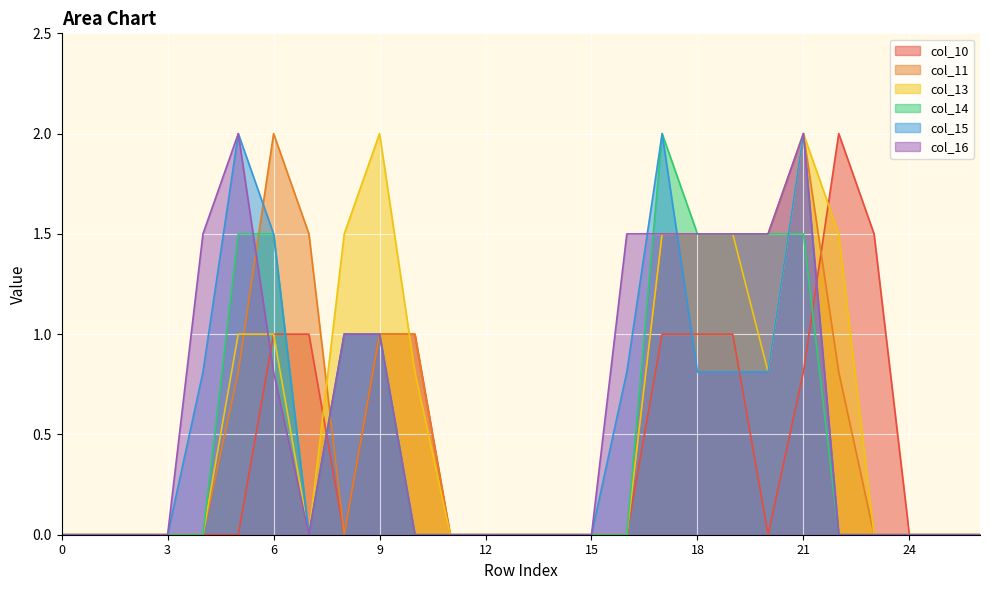

Which has a higher value, 5 or 4?

5